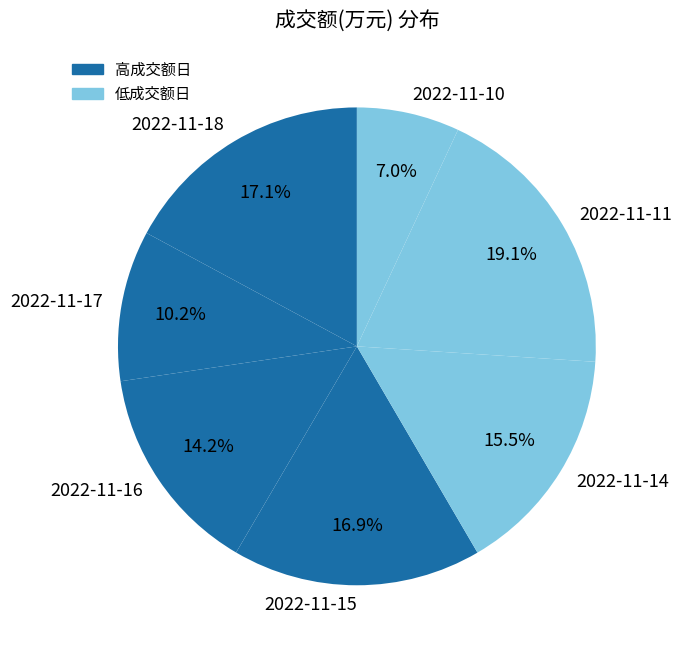

True or false: 2022-11-17 accounts for 10% of the total.

True